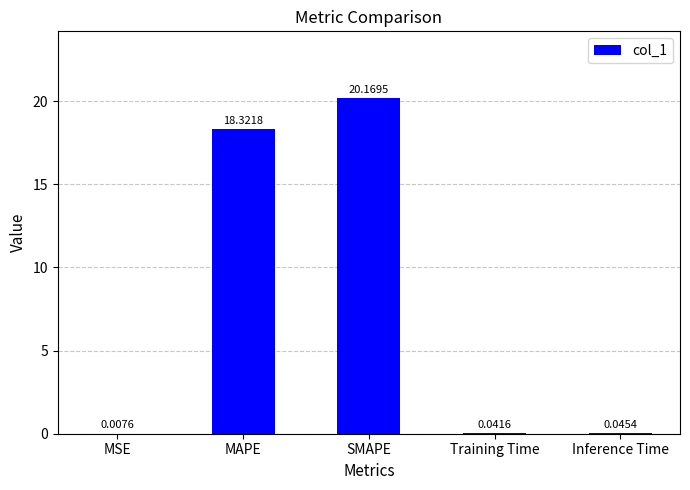

What is the greatest value displayed?

20.2